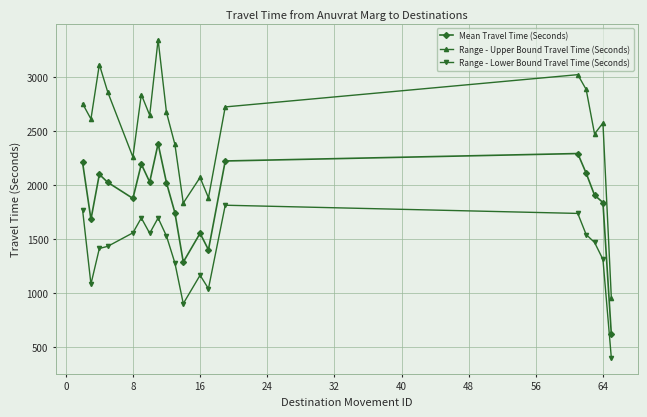

True or false: Range - Upper Bound Travel Time (Seconds) has more than 0 points higher than both neighbors.

True